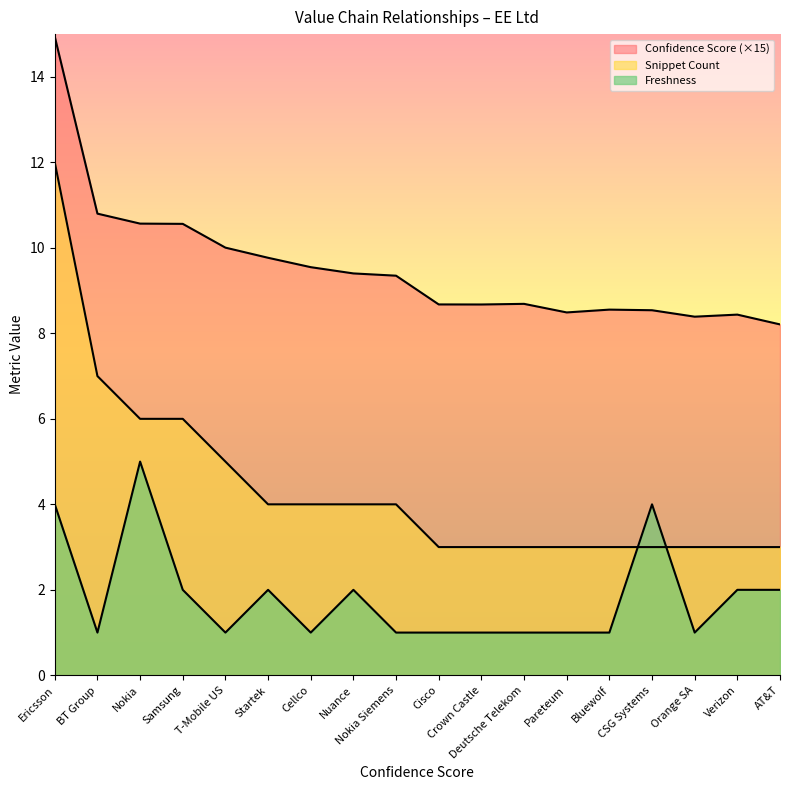

How many lines are shown in the chart?

3